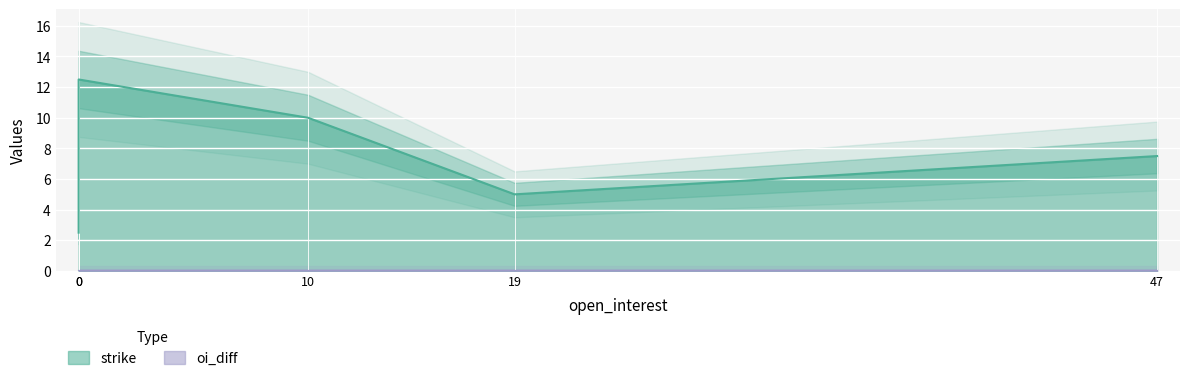

Which has a higher value, 47 or 19?

47